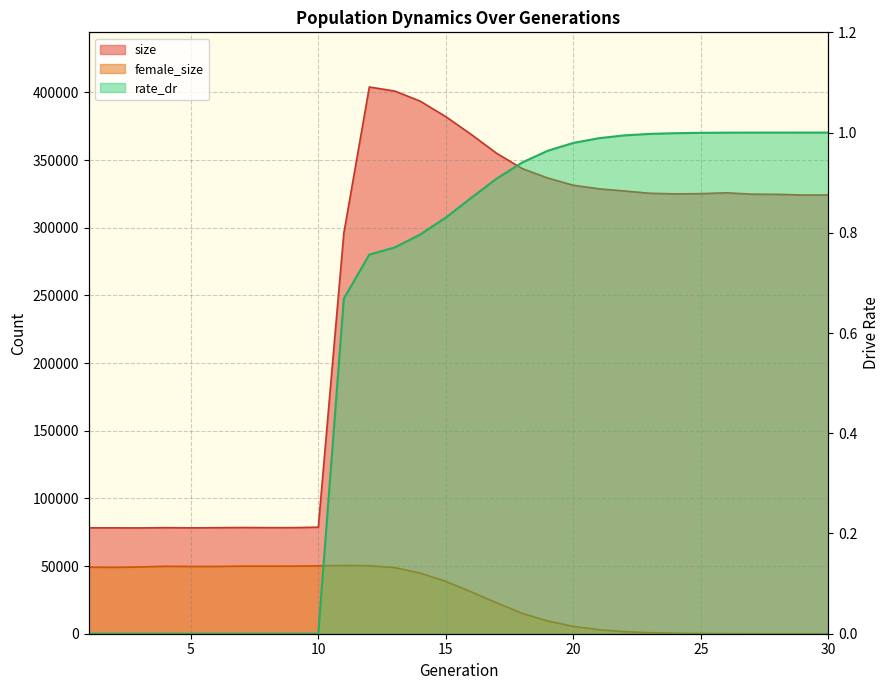

How many values in the size series exceed 325013?

14